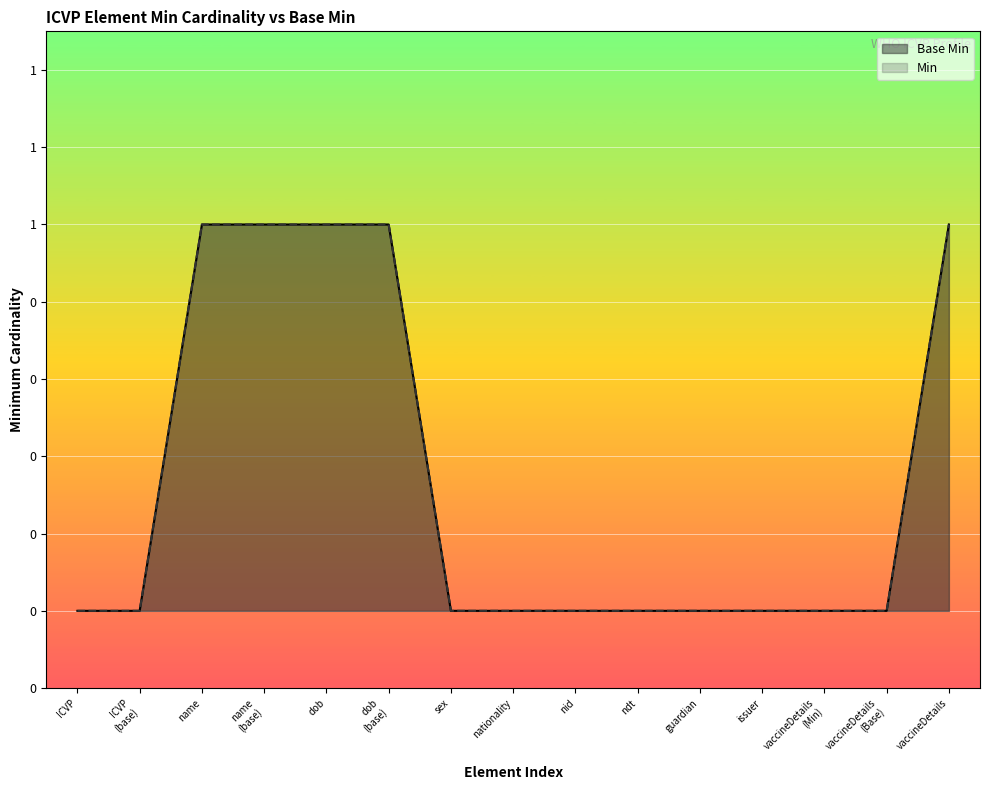

Where is Min nearest to the value 0?

ICVP